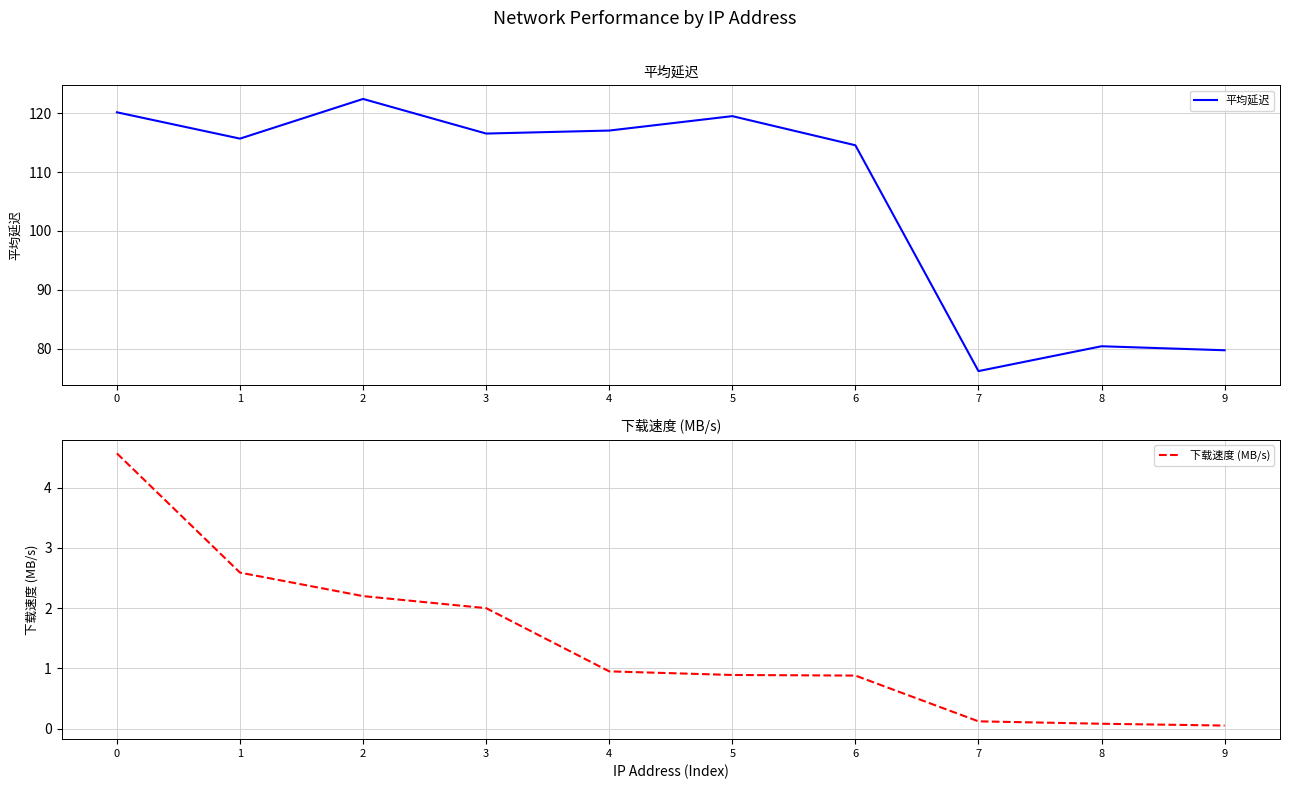

What is the value of the 下载速度 (MB/s) point at the 1st from the left?

4.6